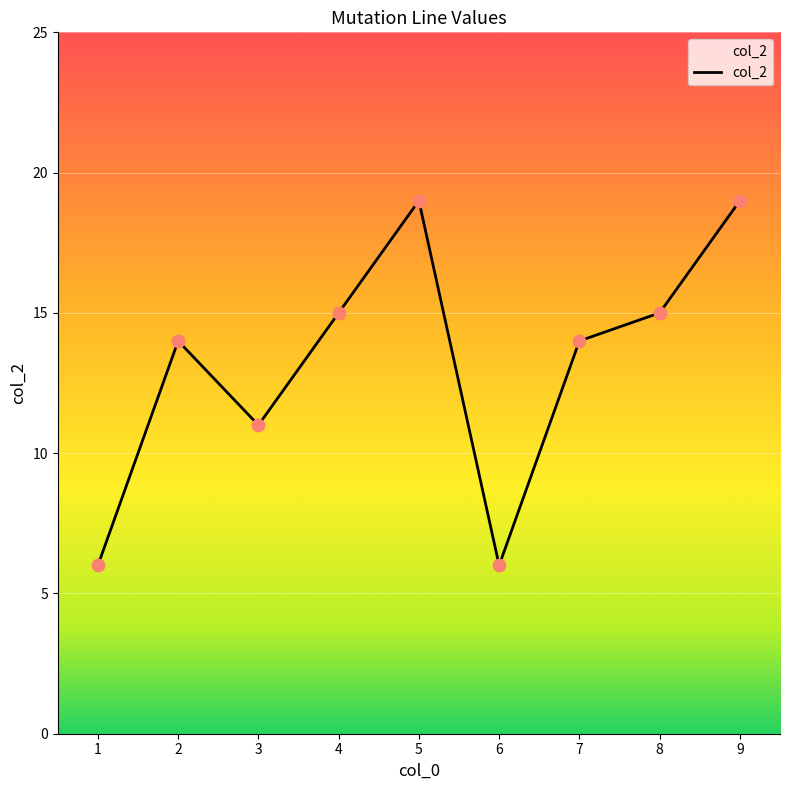

What is the change in value from 2 to 8?

+1